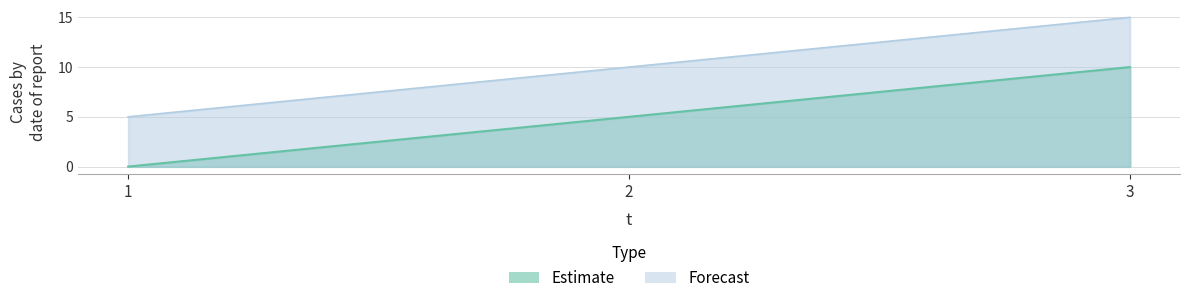

At which label does e first exceed 5?

3